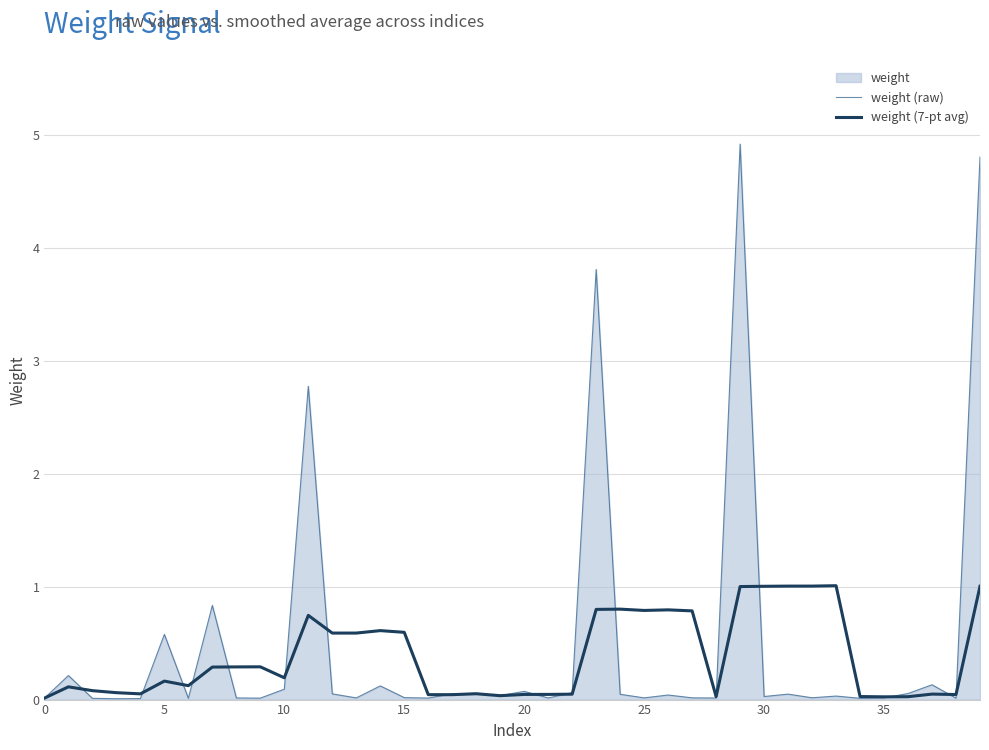

Which series has the largest range (max minus min)?

weight (raw)